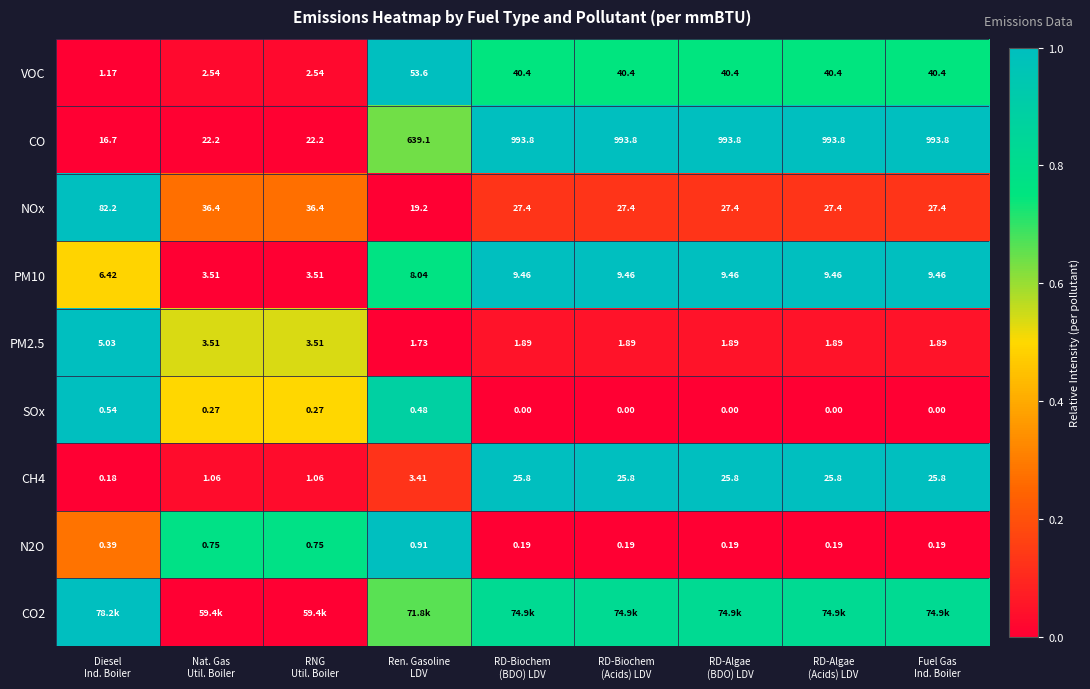

True or false: VOC has a value of 1.1 at RD-Biochem (BDO) LDV.

False